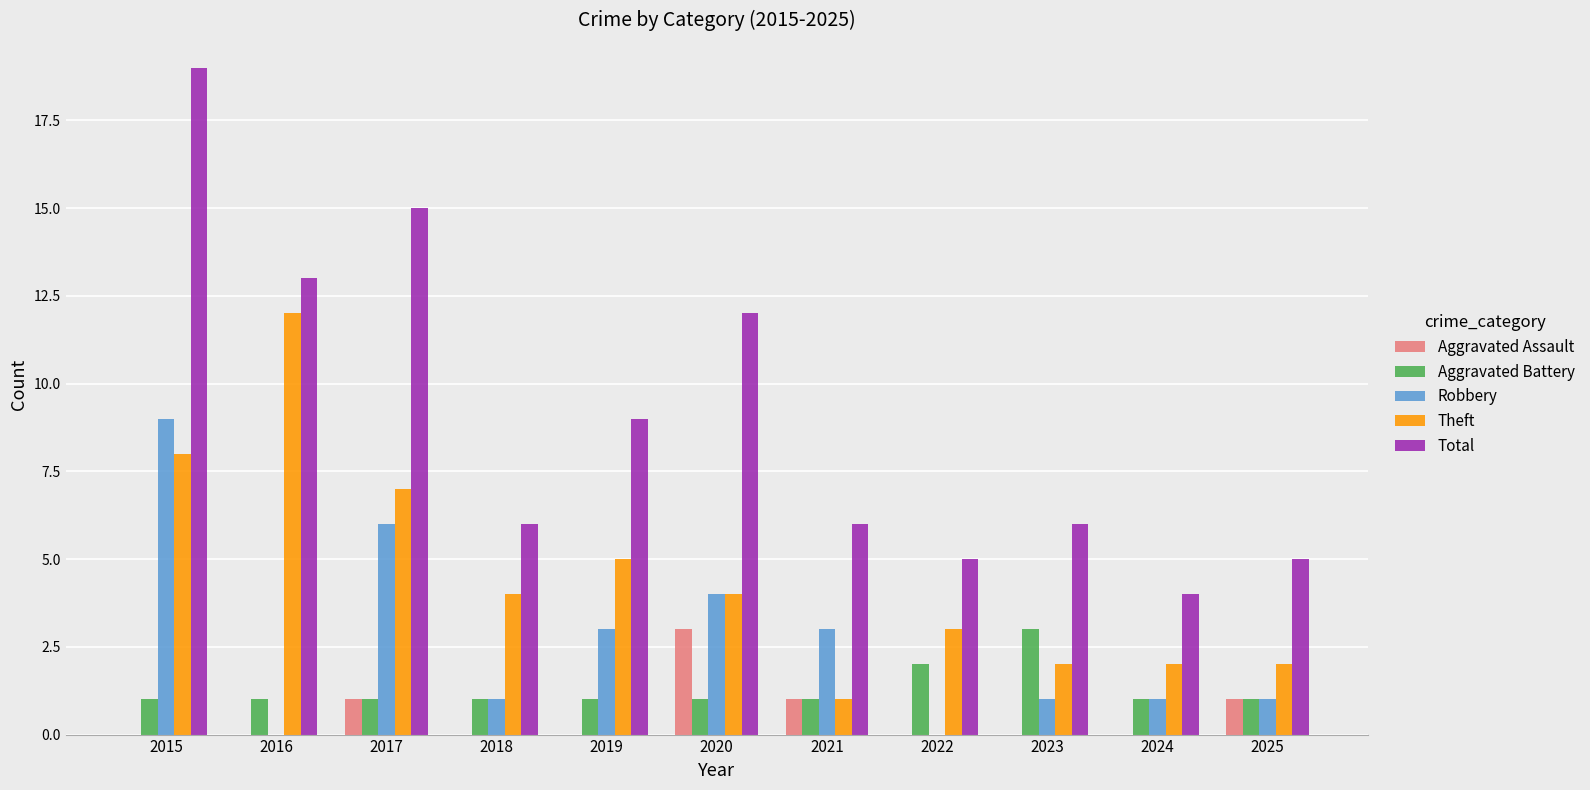

What is the sum of the Theft values at 2017 and 2019?

12